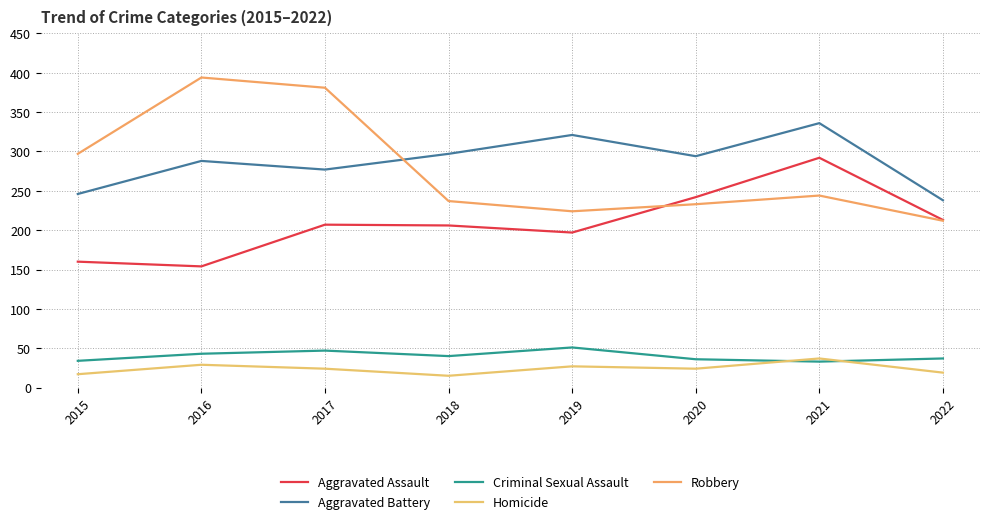

What is the smallest value displayed?

15